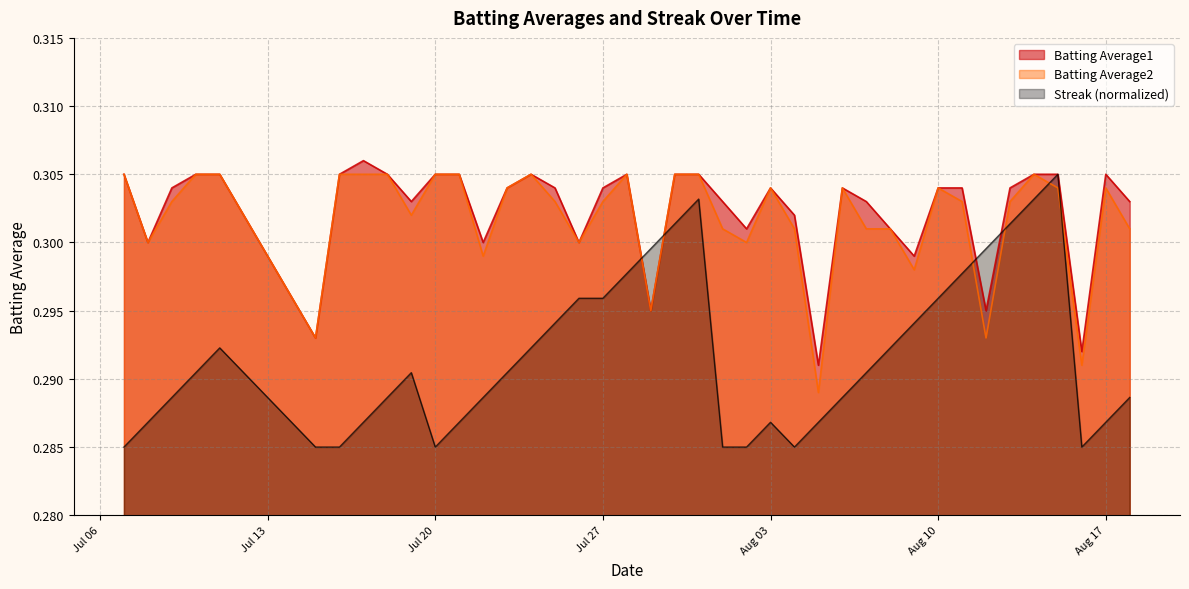

Which series has the largest range (max minus min)?

Streak (normalized)